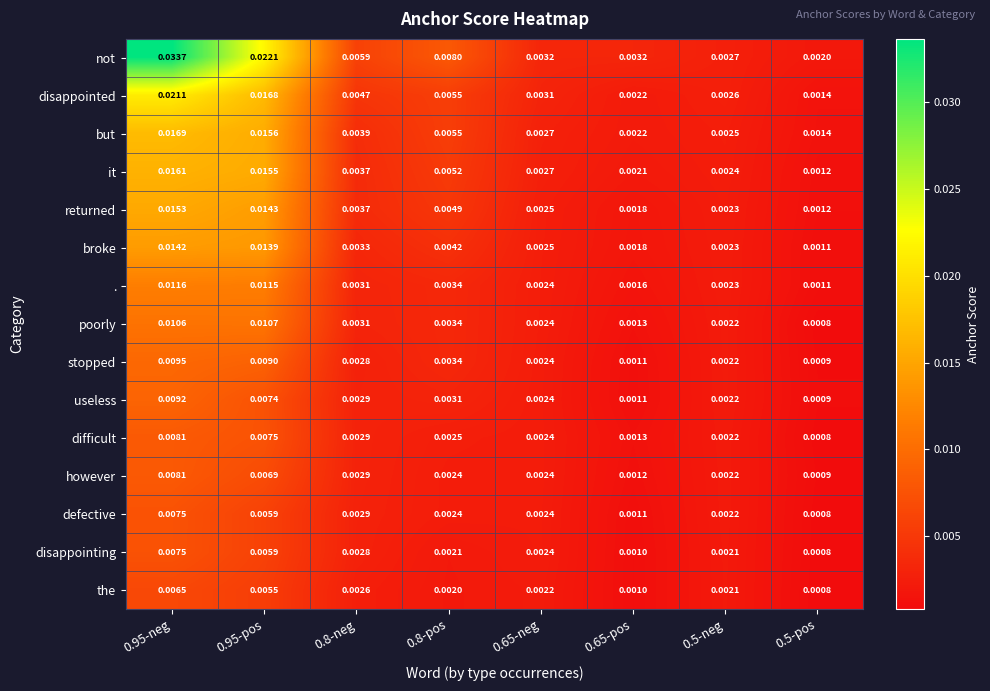

Between 0.65-neg and 0.65-pos, which series saw the biggest shift?

disappointing